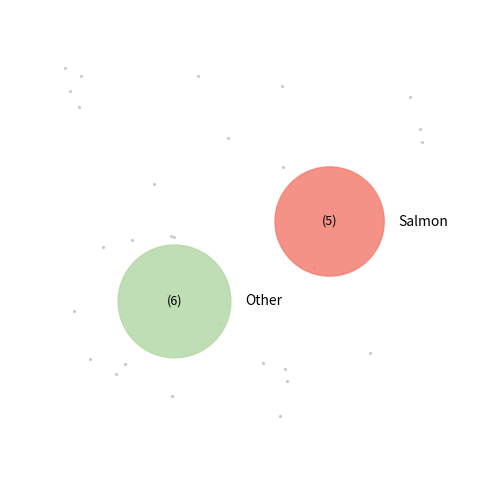

How many segments does this pie chart have?

2